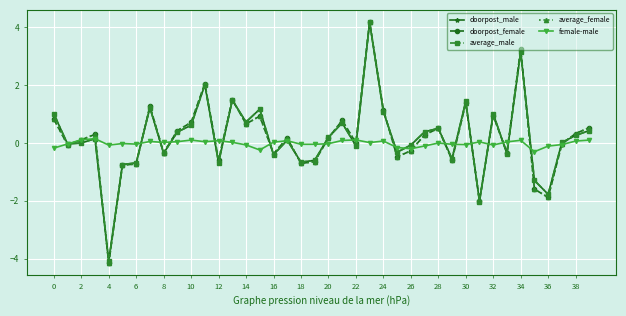

True or false: average_female has more than 0 points higher than both neighbors.

True